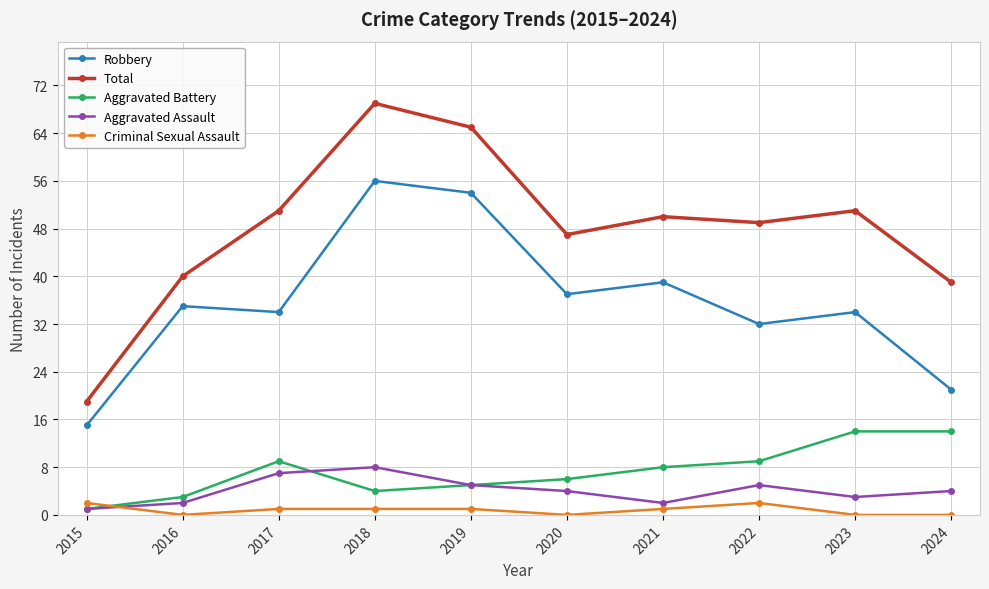

Reading left to right, list all the values displayed in this chart.

Robbery: 15	35	34	56	54	37	39	32	34	21
Total: 19	40	51	69	65	47	50	49	51	39
Aggravated Battery: 1	3	9	4	5	6	8	9	14	14
Aggravated Assault: 1	2	7	8	5	4	2	5	3	4
Criminal Sexual Assault: 2	0	1	1	1	0	1	2	0	0